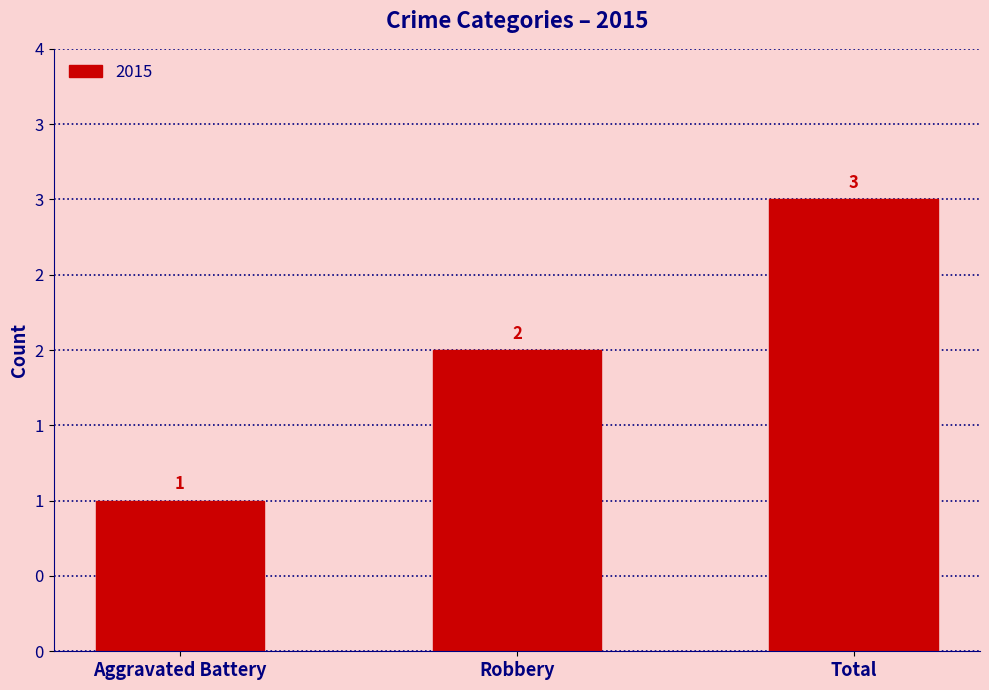

What is the change in value from Aggravated Battery to Robbery?

+1